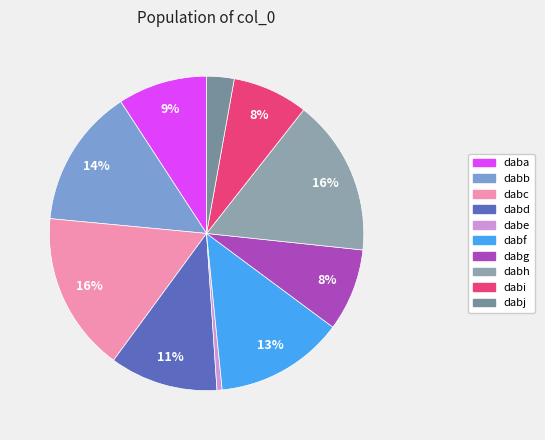

Does dabe represent more than half of the total?

No